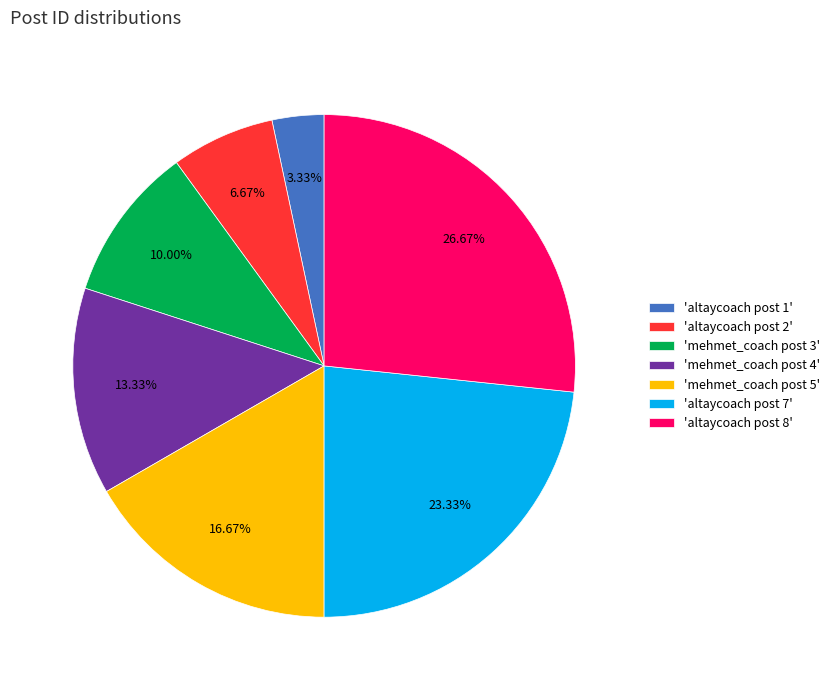

Do 'mehmet_coach post 4' and 'mehmet_coach post 5' together represent more than half of the pie?

No